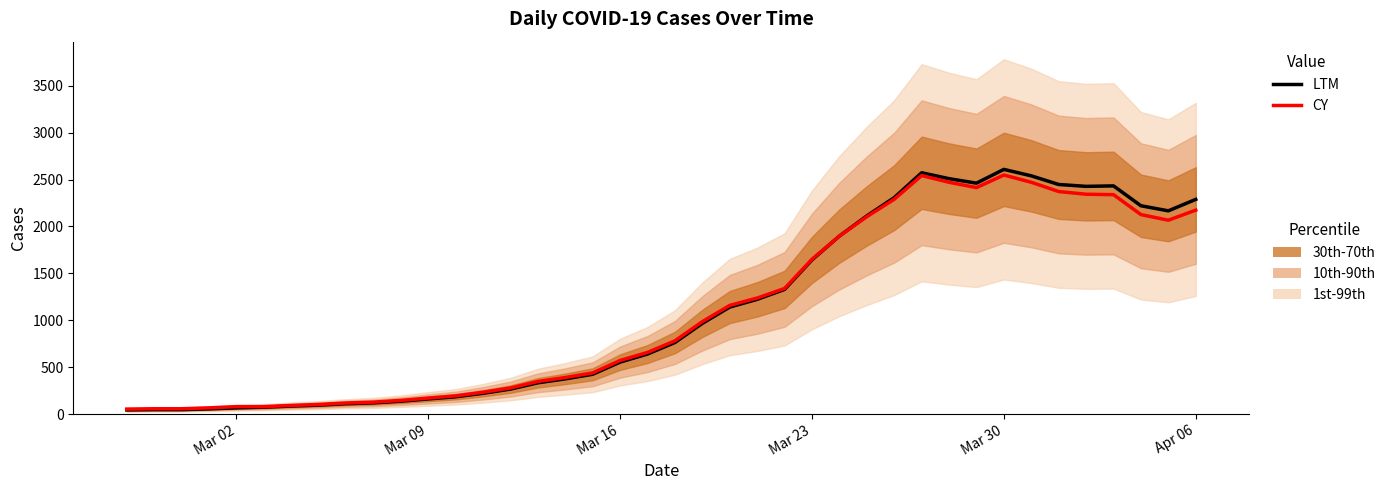

Does the chart display data point markers on the line(s)?

No